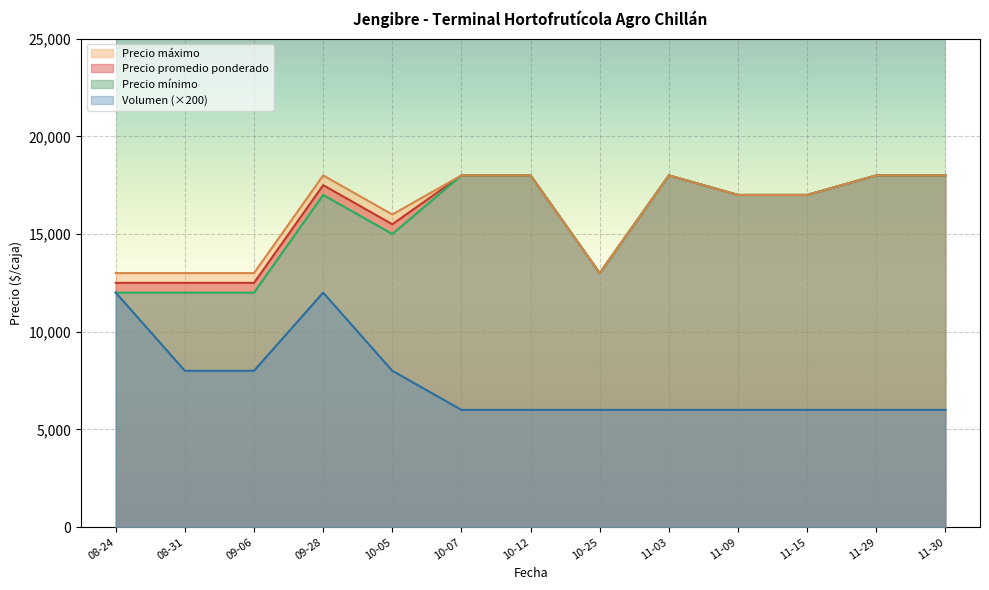

True or false: Precio promedio ponderado has more than 0 interior local peaks.

True